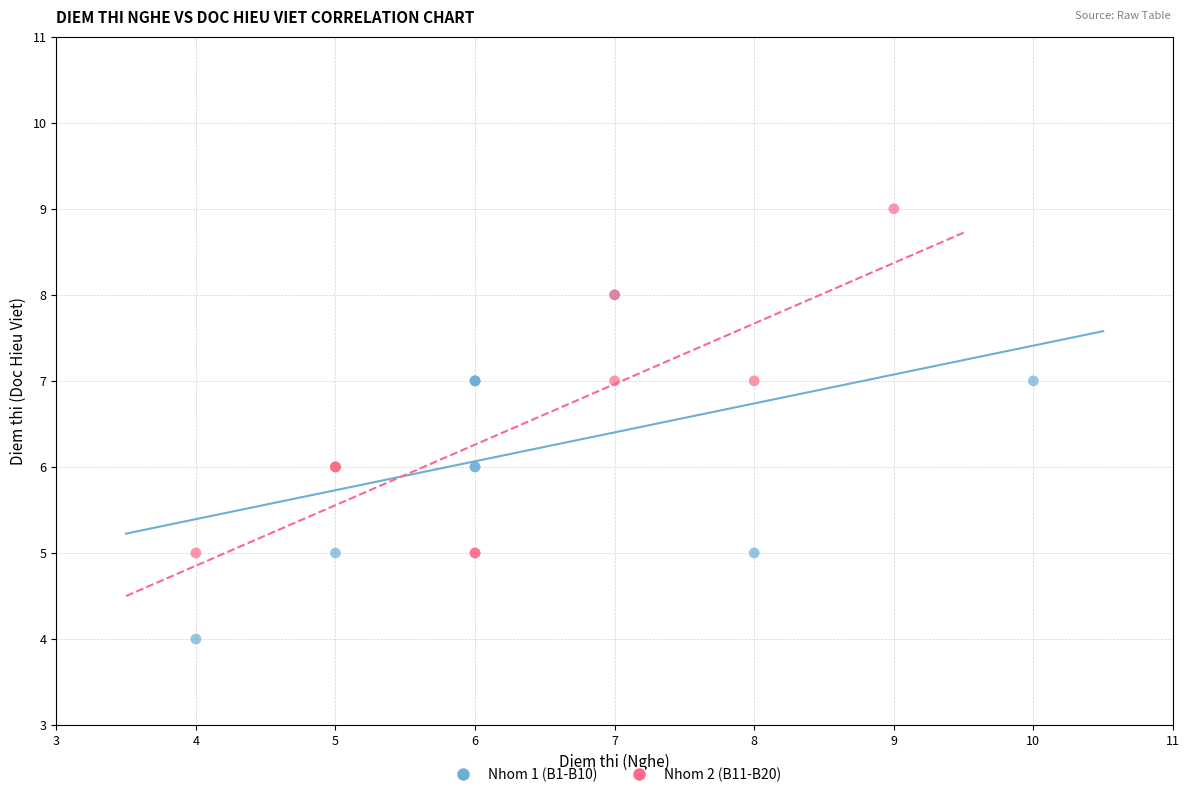

Which series reaches the maximum Y coordinate?

Nhom 2 (B11-B20)